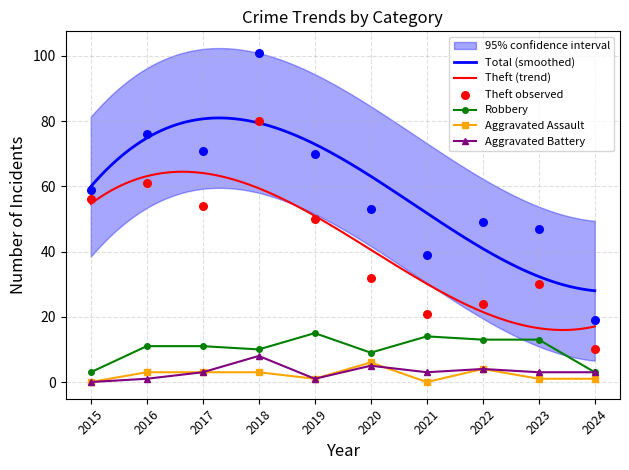

What are all the series names shown in the legend?

Theft, Robbery, Aggravated Assault, Aggravated Battery, Total